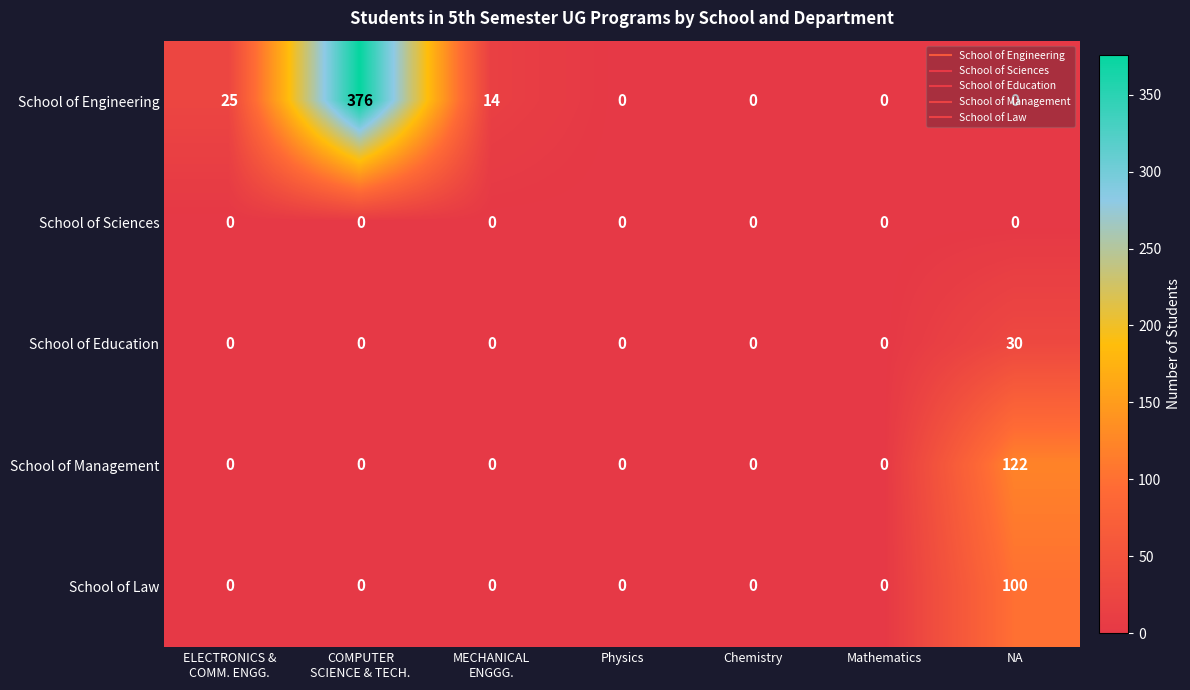

Which series has the largest range (max minus min)?

School of Engineering